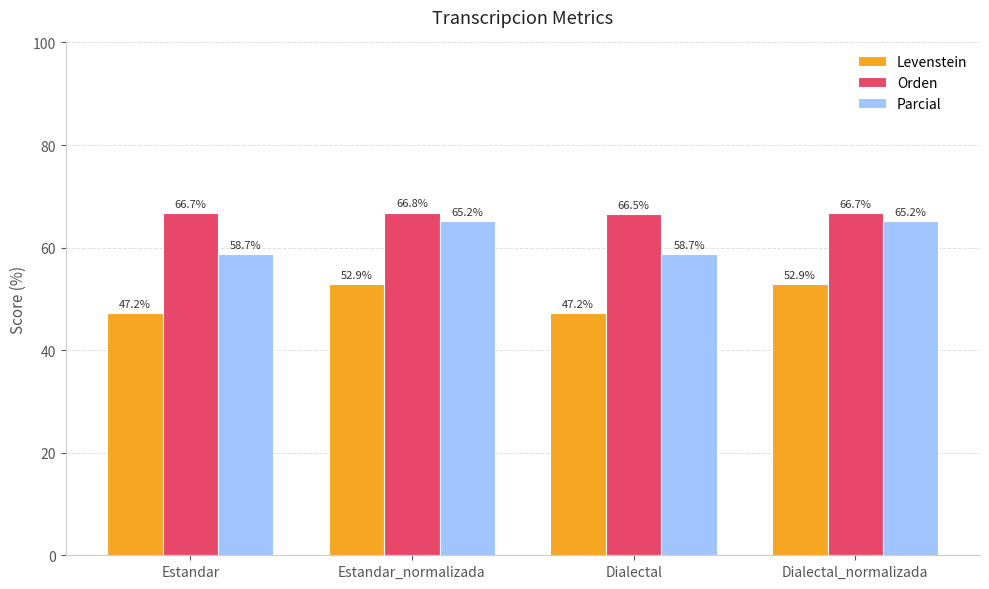

What is the value of the Levenstein bar at the 3rd from the left?

47.2